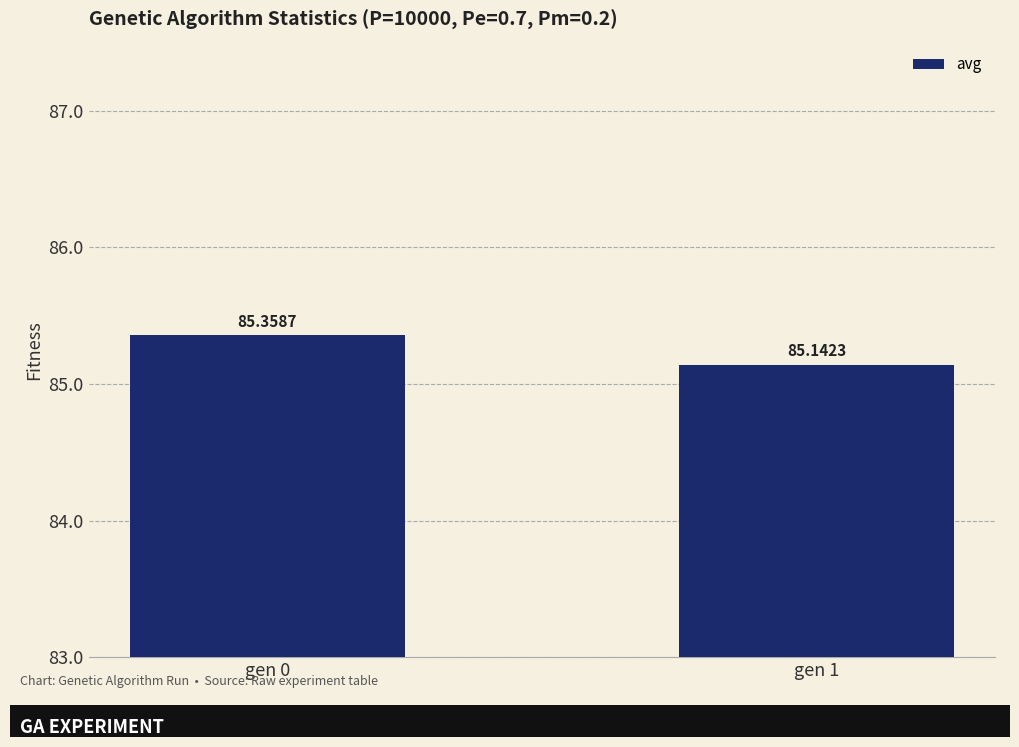

Reading left to right, transcribe all the data shown in this chart.

gen 0=85.4	gen 1=85.1